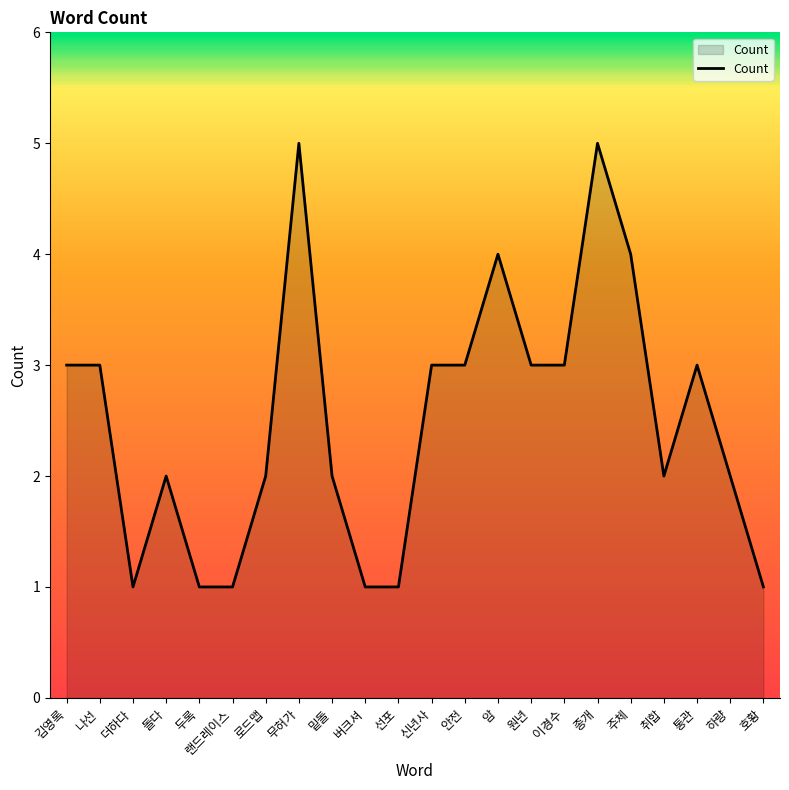

What is the difference between the maximum and minimum values?

4